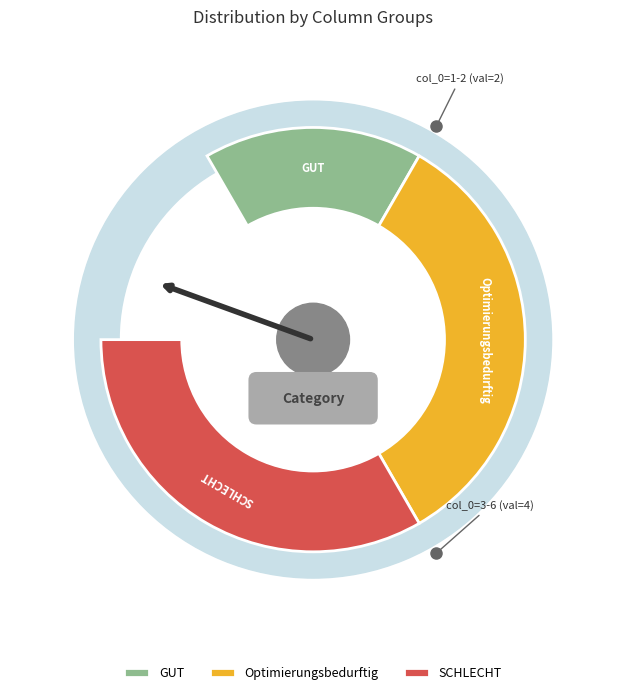

How many segments does this pie chart have?

3